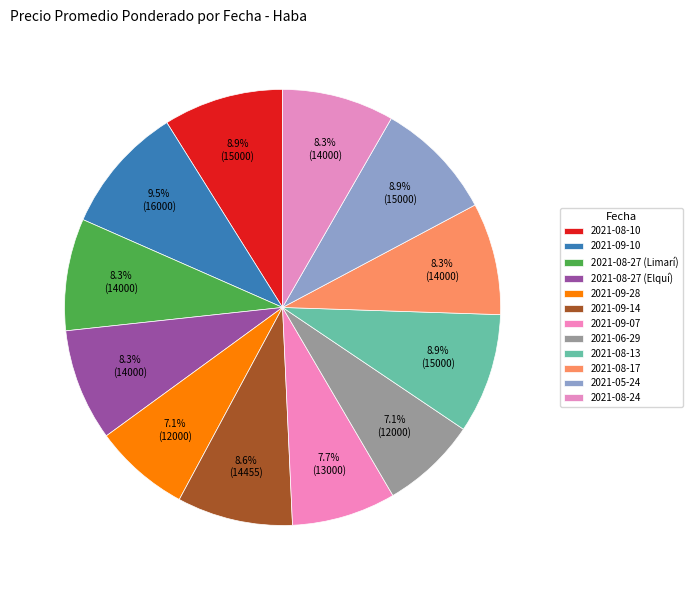

Which slice is the largest?

2021-09-10